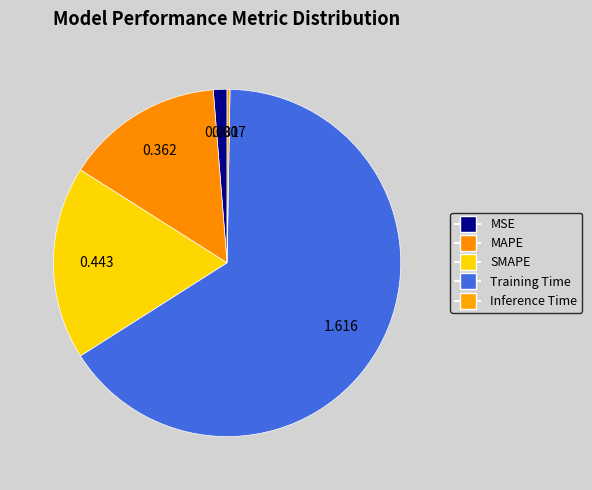

To the nearest percent, what is the difference between the Inference Time and MSE slice percentages?

1%